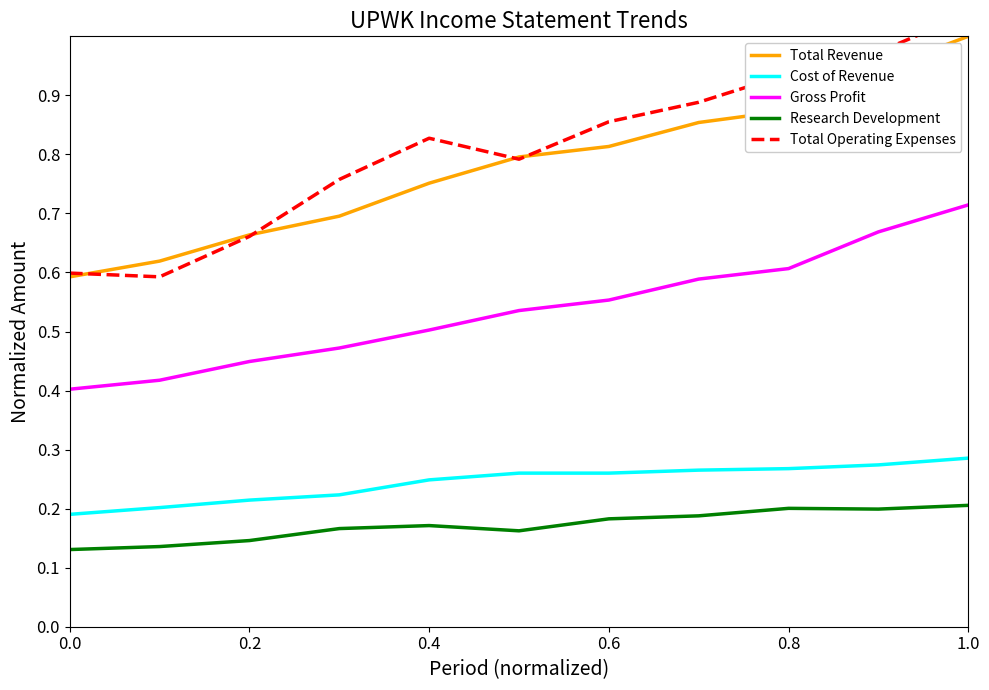

What is the value of the Total Revenue point at the 8th from the left?

0.9